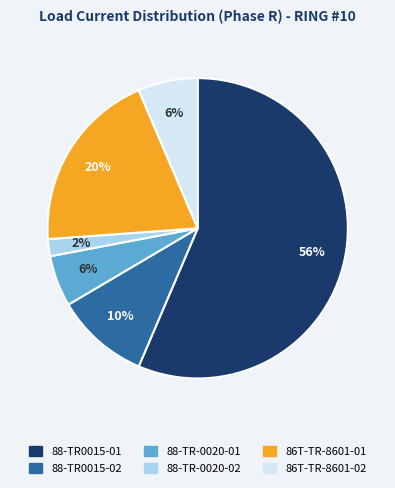

How many segments does this pie chart have?

6